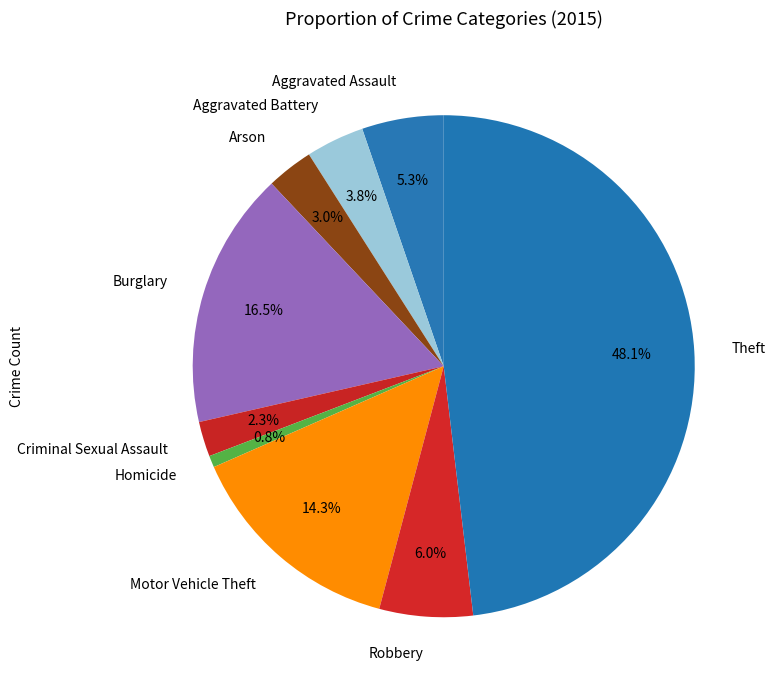

To the nearest percent, what is the difference between the largest and smallest slice percentages?

47%